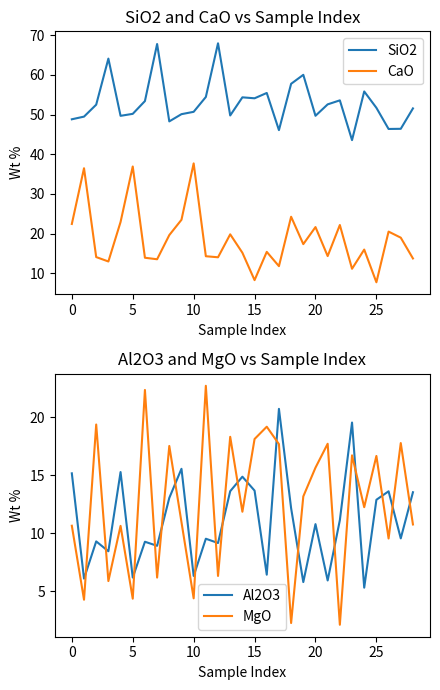

What is the label of the 13th point from the right?

16